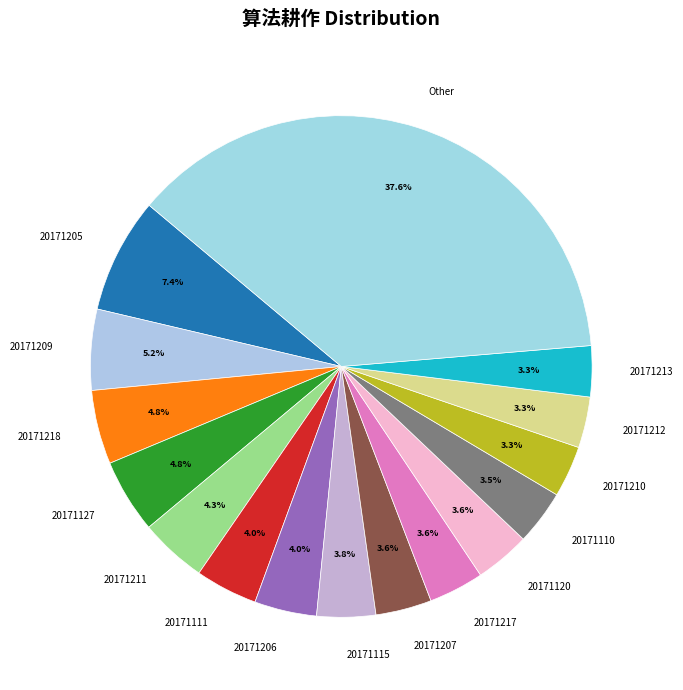

Which category has the biggest portion of the pie?

Other